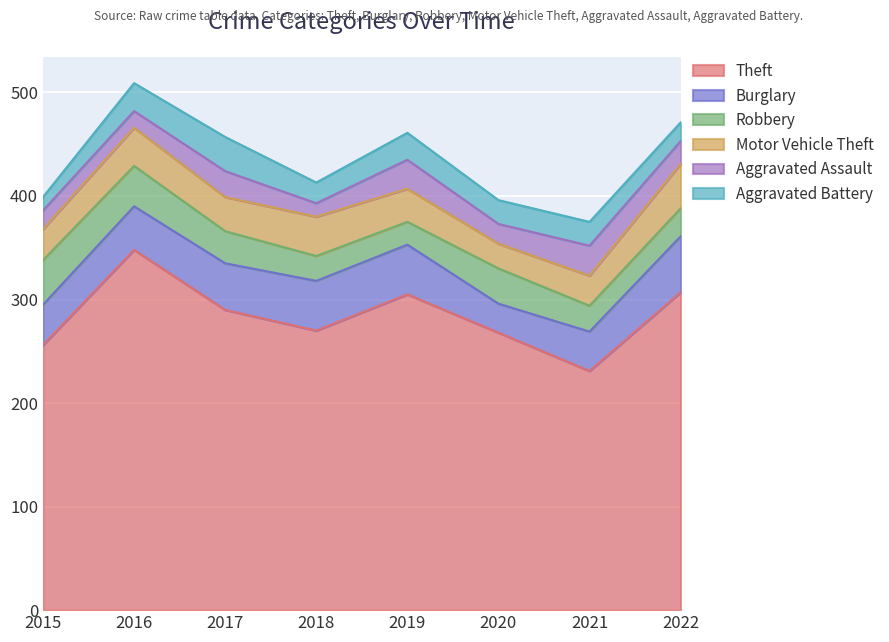

Between 2017 and 2018, which series saw the biggest shift?

Theft